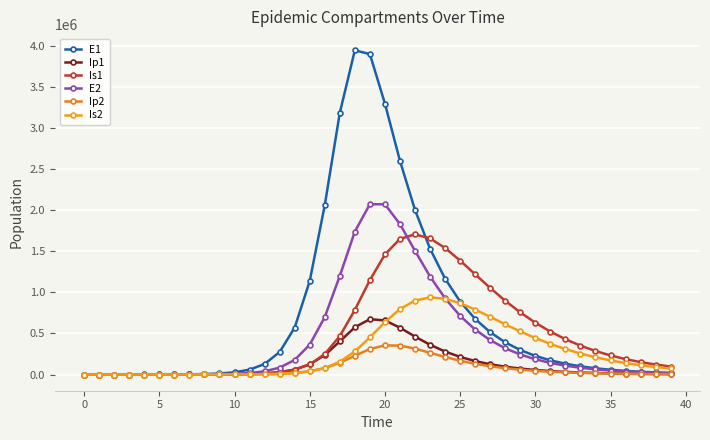

At which label does E2 first exceed 83539?

13